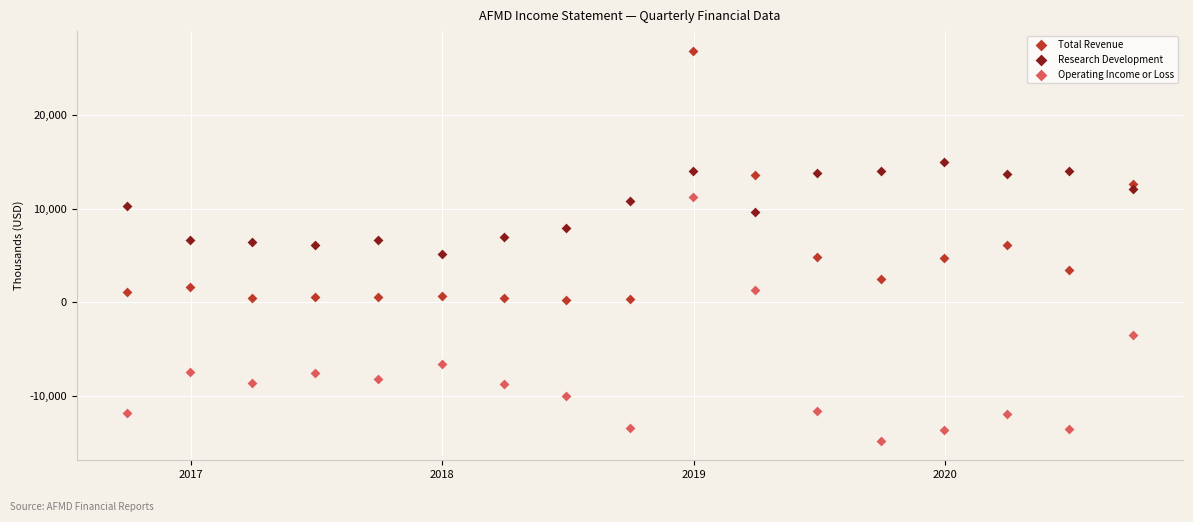

What is the X range (max minus min) for the scatter plot?

1461